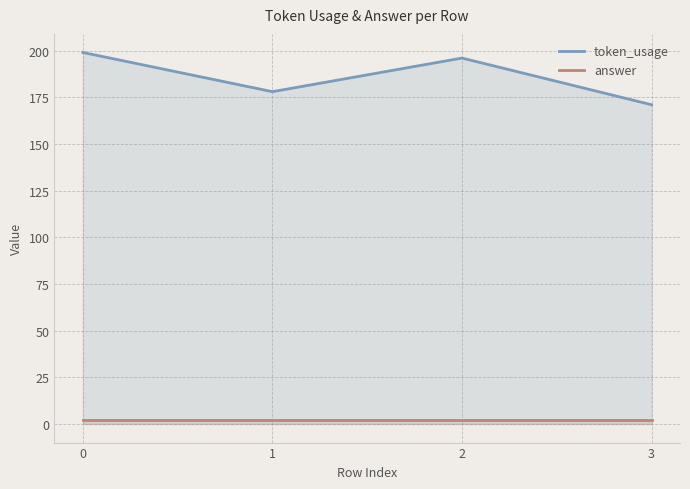

How many lines are shown in the chart?

2